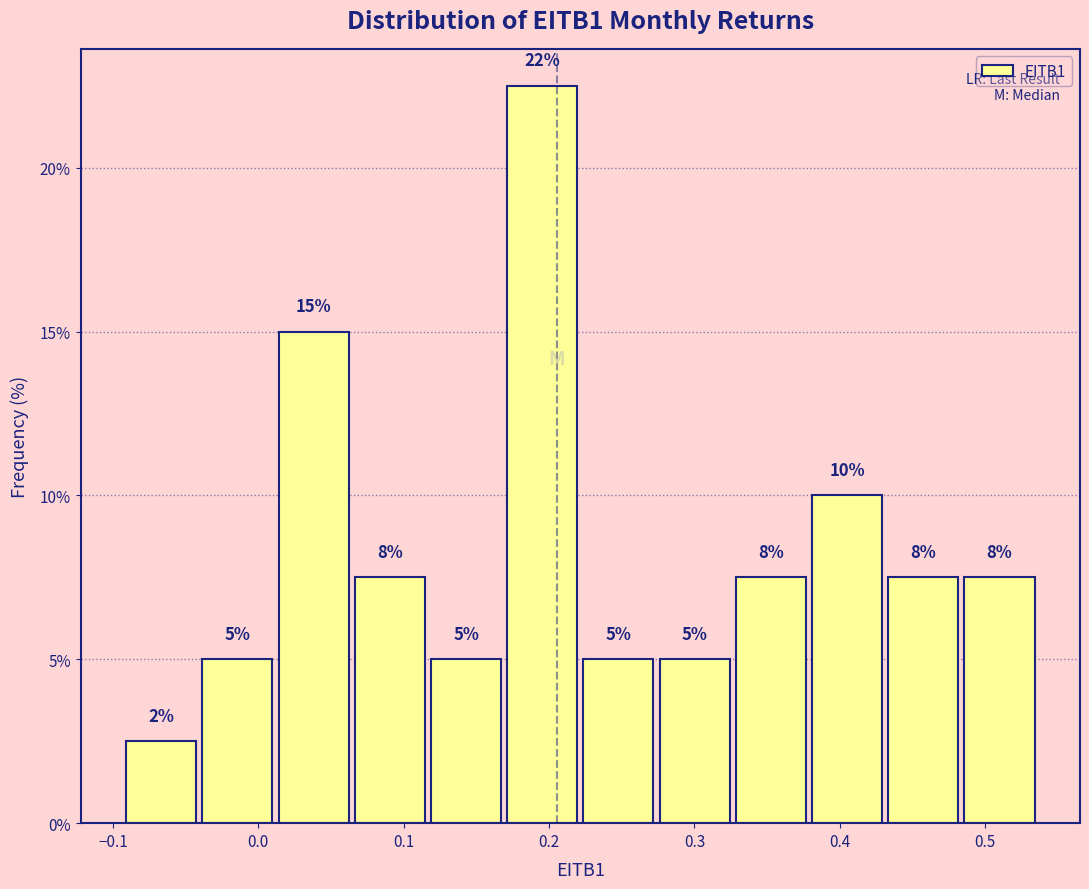

Which range on the x-axis has the tallest bar?

0.17 to 0.22